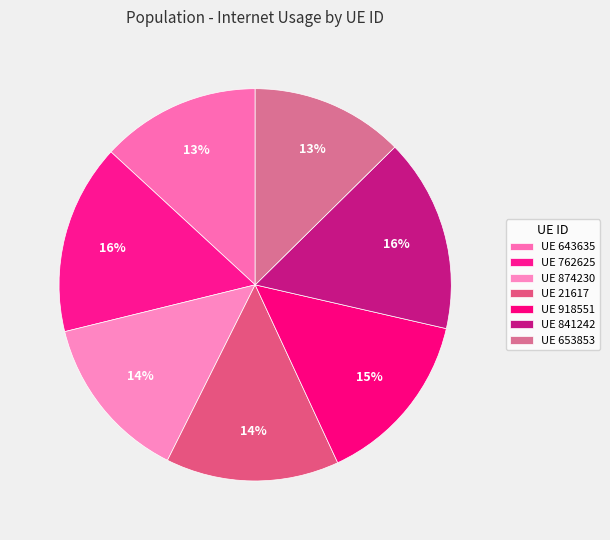

Count the number of slices in the pie.

7